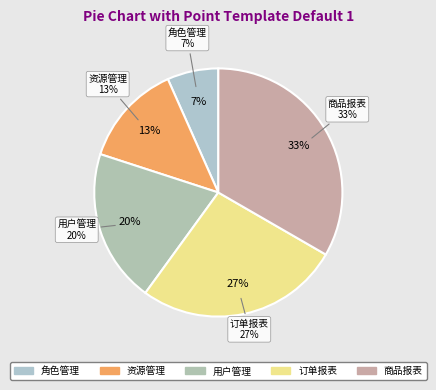

To the nearest percent, what is the combined percentage of 角色管理 and 商品报表?

40%